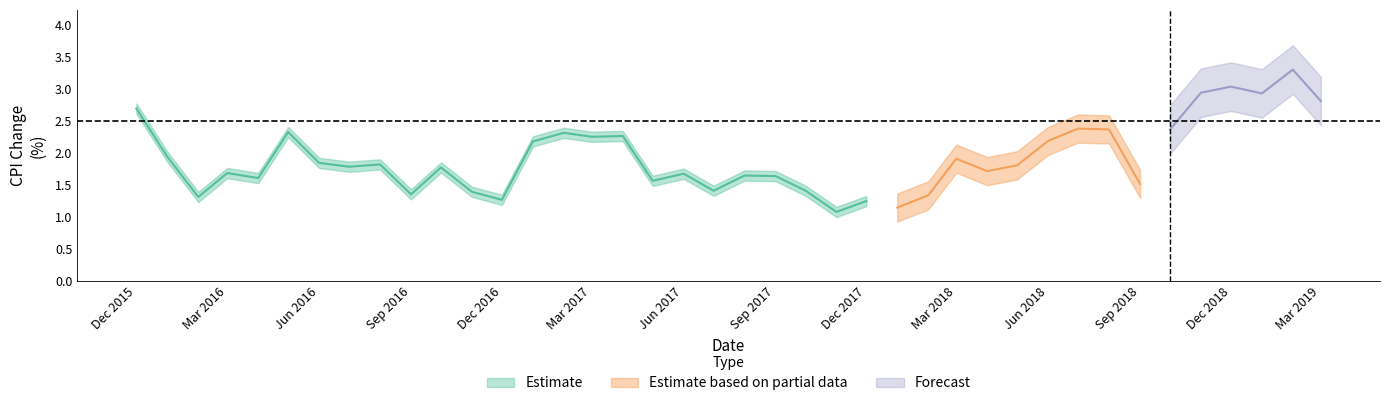

What is the value of the 19th point from the left?

1.7